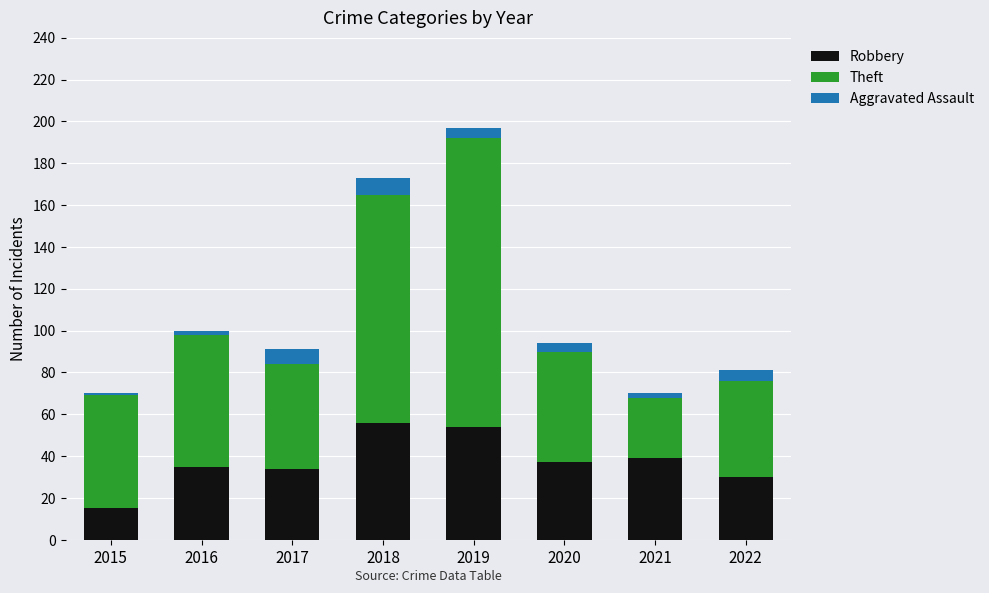

What is the difference between the Robbery values at 2018 and 2015?

41